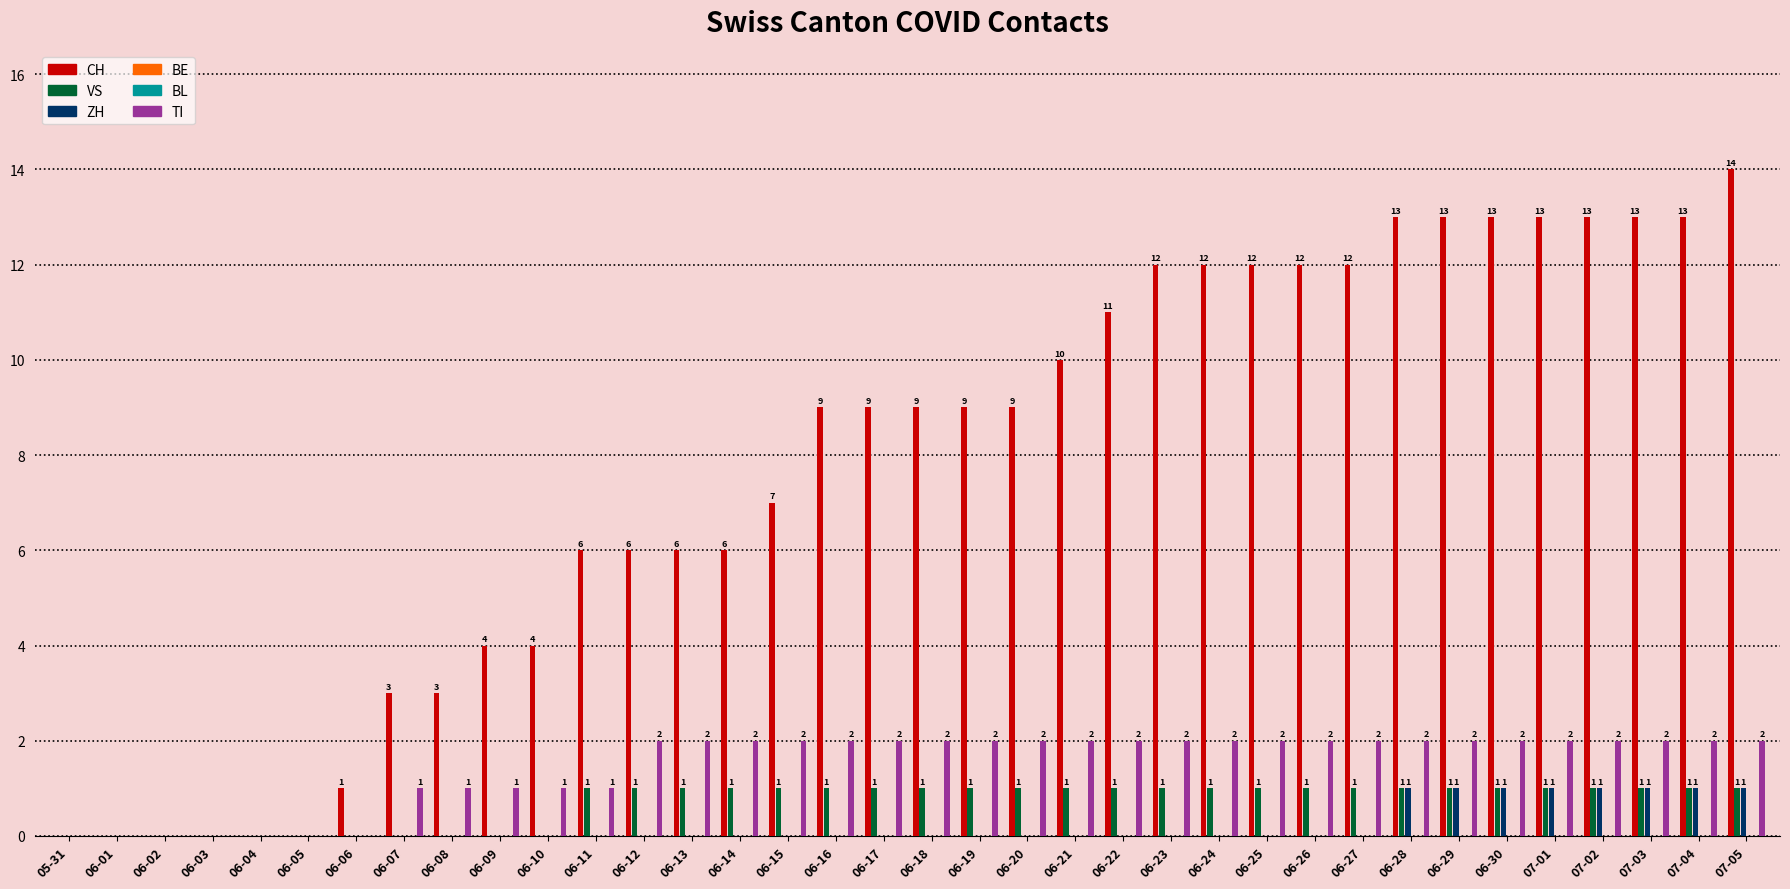

Between 06-15 and 07-03, which is larger?

07-03